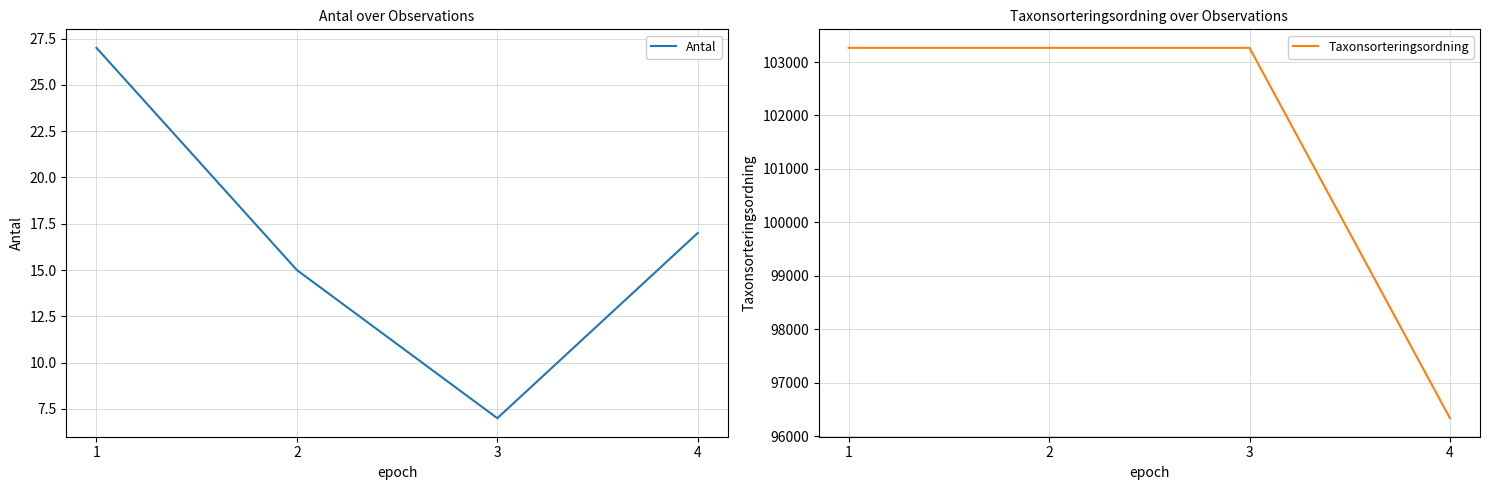

True or false: Antal and Taxonsorteringsordning intersect in this chart.

False